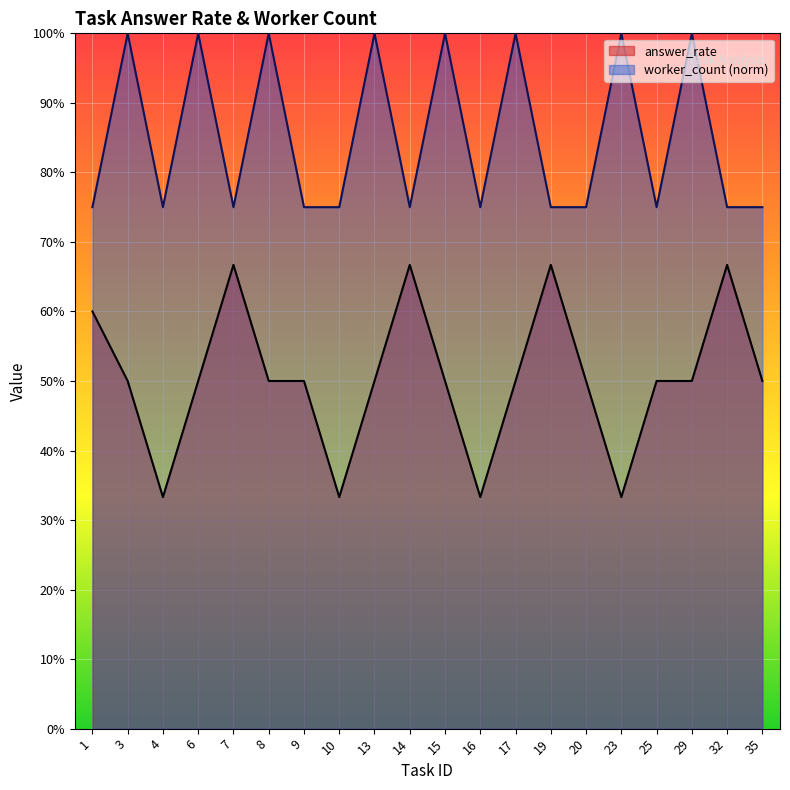

Reading left to right, transcribe all the data shown in this chart.

answer_rate: 1=0.6	3=0.5	4=0.3	6=0.5	7=0.7	8=0.5	9=0.5	10=0.3	13=0.5	14=0.7	15=0.5	16=0.3	17=0.5	19=0.7	20=0.5	23=0.3	25=0.5	29=0.5	32=0.7	35=0.5
worker_count: 1=0.8	3=1.0	4=0.8	6=1.0	7=0.8	8=1.0	9=0.8	10=0.8	13=1.0	14=0.8	15=1.0	16=0.8	17=1.0	19=0.8	20=0.8	23=1.0	25=0.8	29=1.0	32=0.8	35=0.8